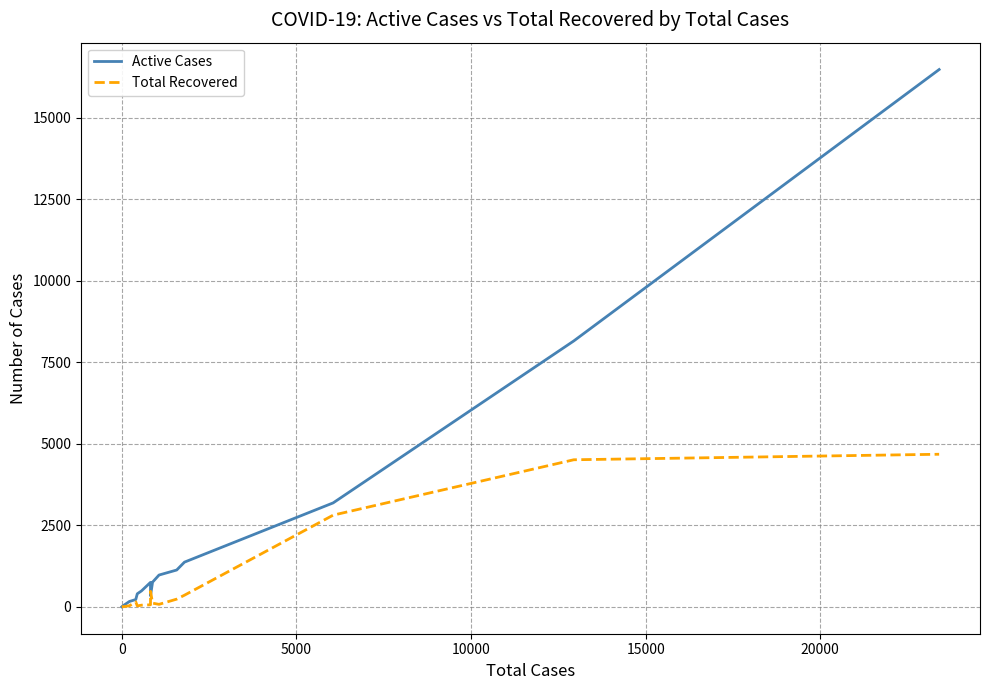

Reading right to left, transcribe all the data shown in this chart.

Active Cases: 16482	8157	3189	1372	1130	976	758	341	751	489	401	224	165	52	28	17	15	3
Total Recovered: 4681	4512	2813	358	237	77	114	477	63	52	29	154	33	8	5	2	0	0